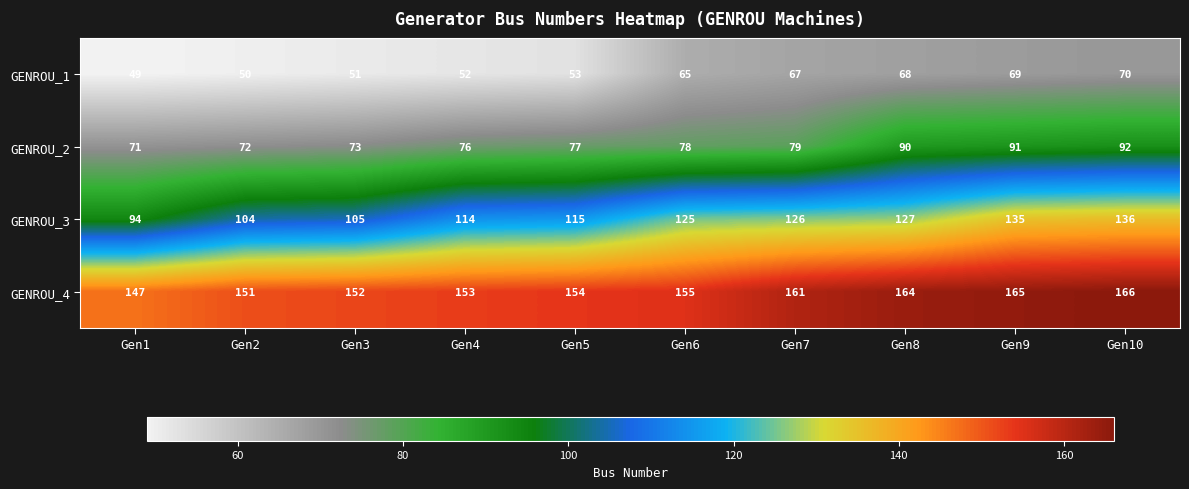

Which series changed the most between Gen3 and Gen4?

GENROU_3